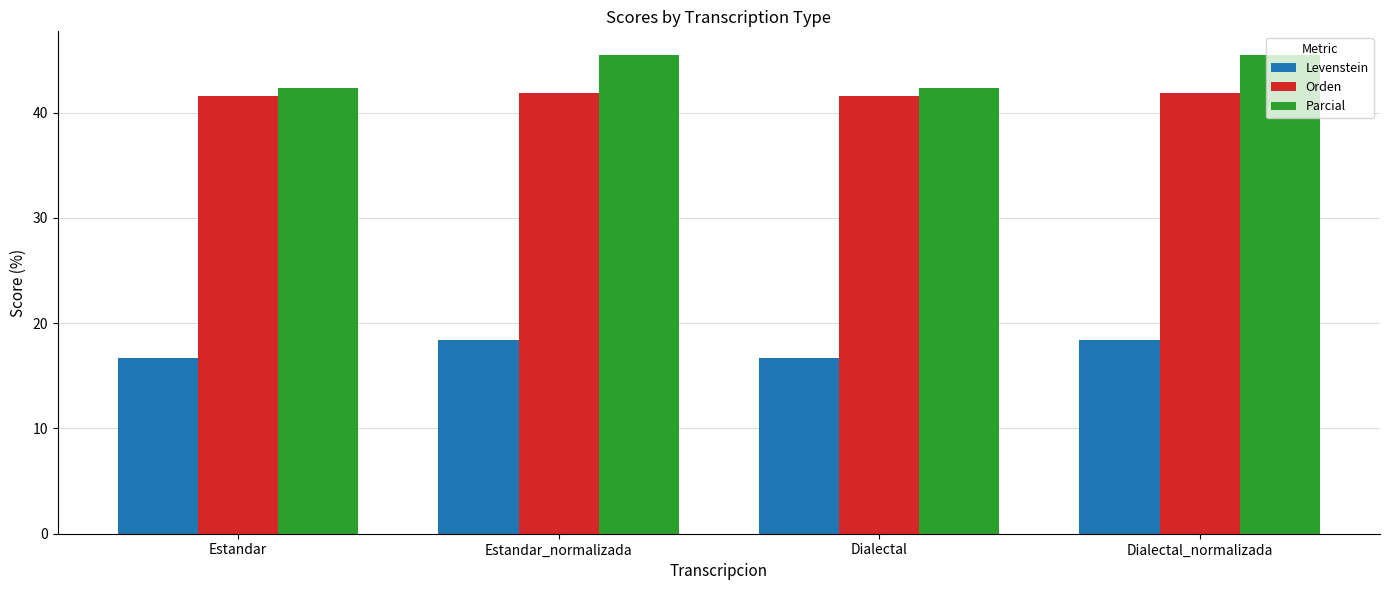

What is the minimum value shown in the chart?

16.7